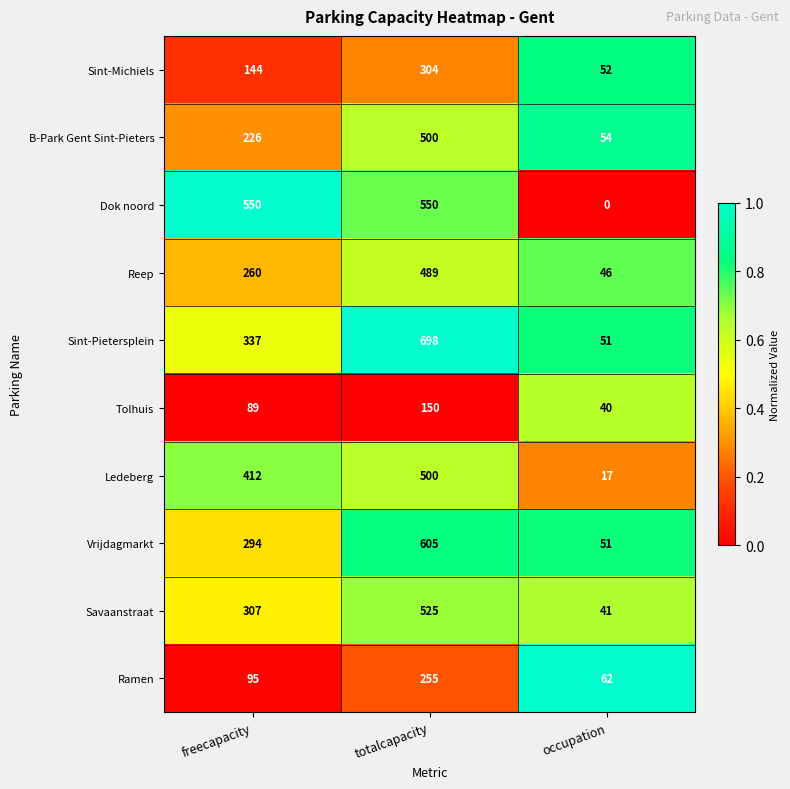

What is the difference between the maximum and second lowest values in the Sint-Pietersplein series?

361